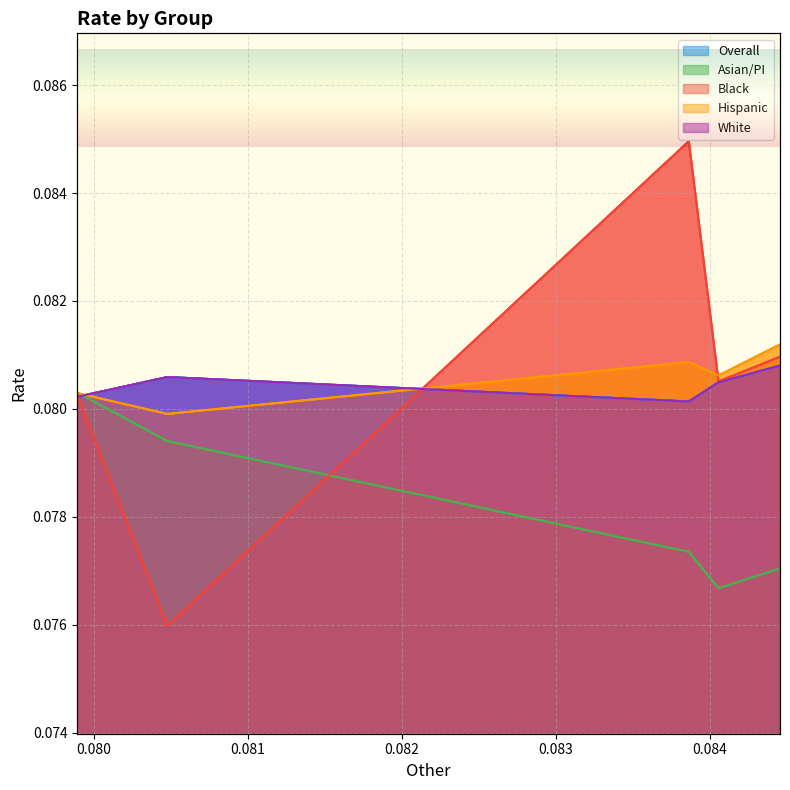

Between 0.080 and 0.082, which is larger?

0.080